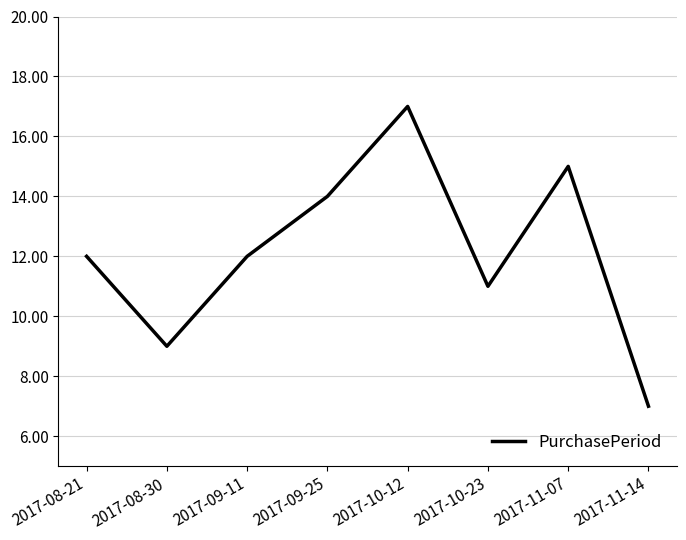

What value does the data have at 2017-09-11, to the nearest 5?

10